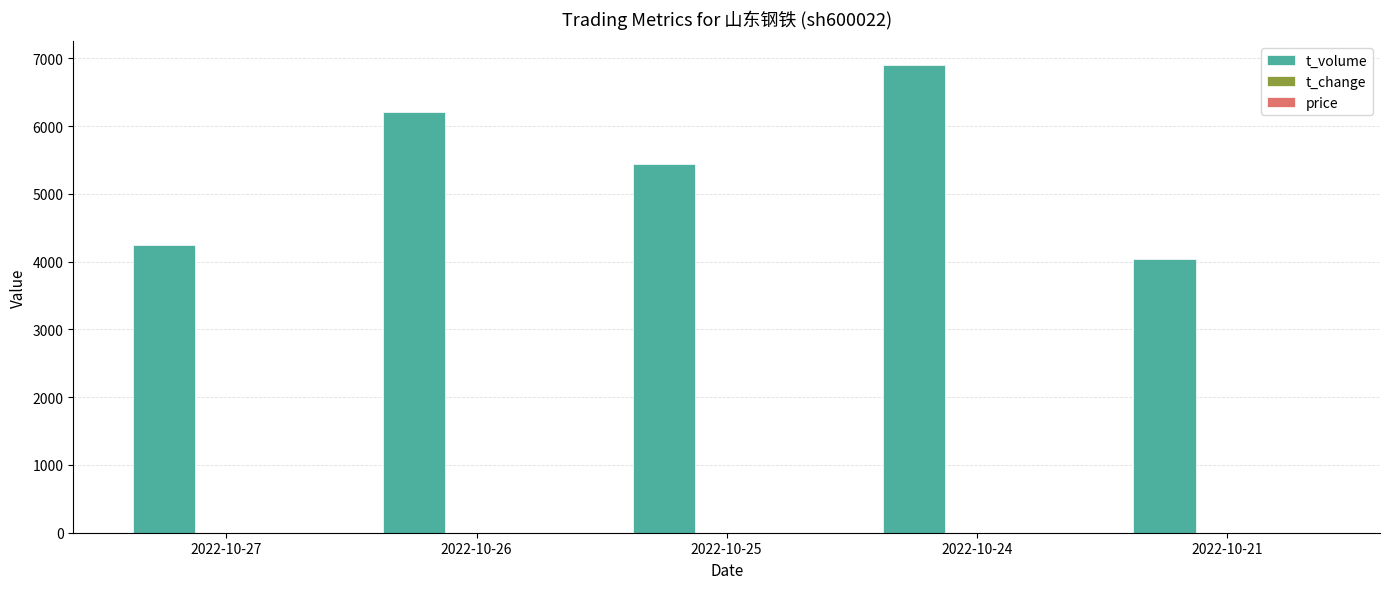

Which category has the highest value across all series?

2022-10-24